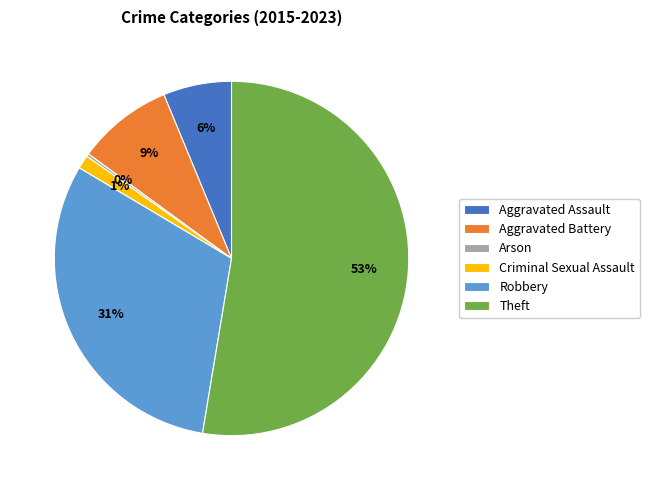

Is there any slice that represents more than half of the pie?

Yes